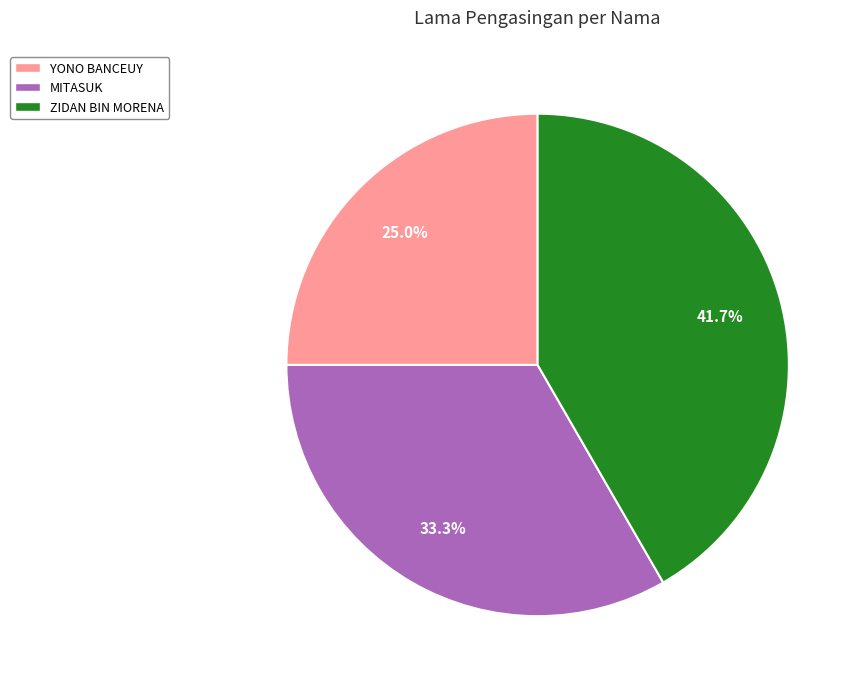

Between YONO BANCEUY and ZIDAN BIN MORENA, which is larger?

ZIDAN BIN MORENA